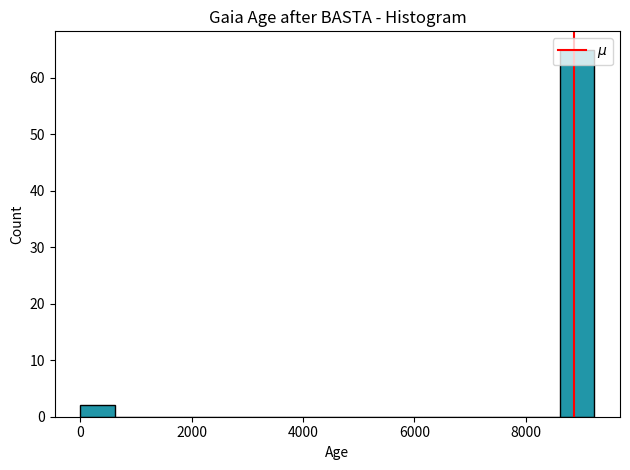

Read against the x-axis, roughly where is the centre of the tallest bar?

9000